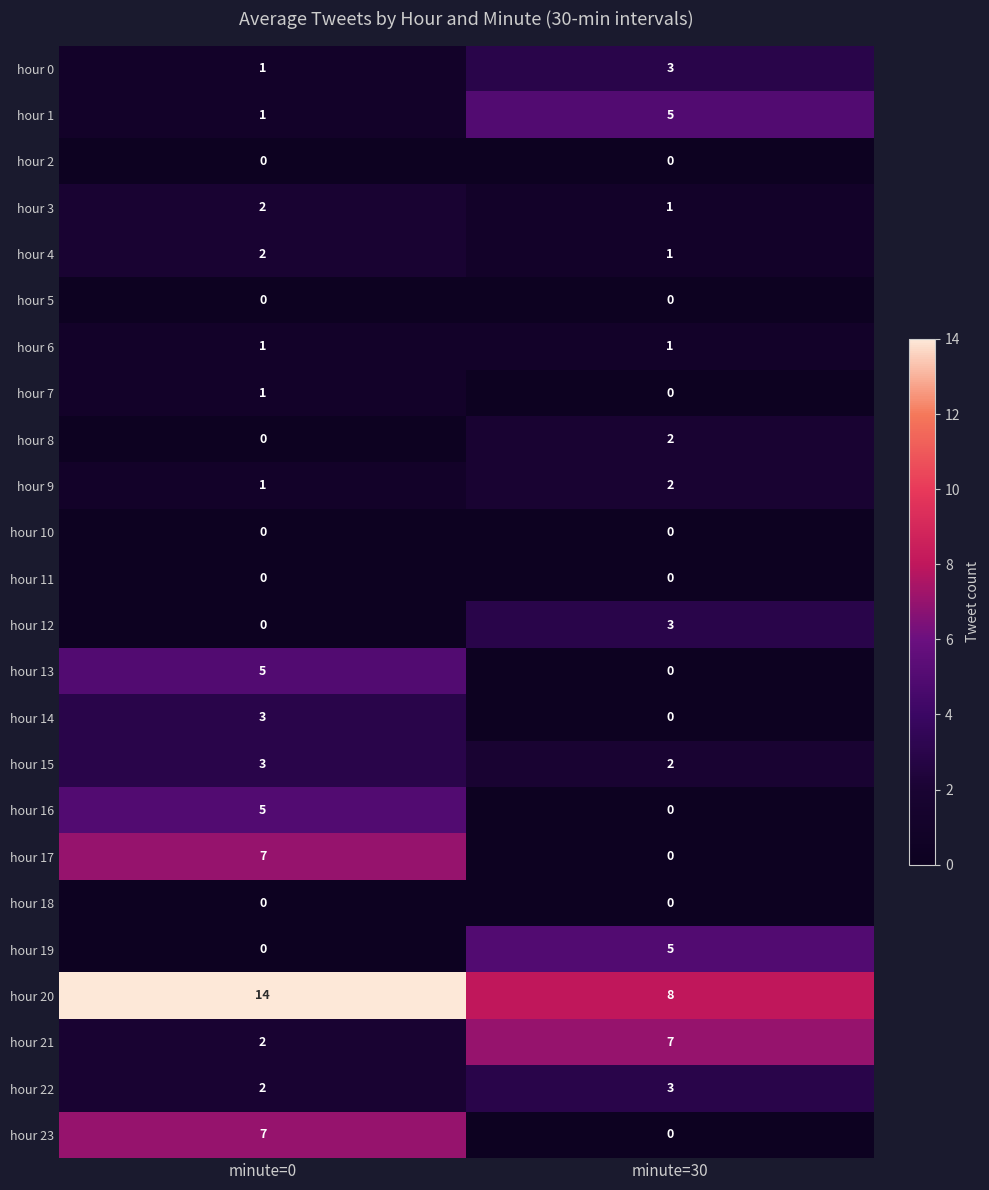

Where is hour 14 nearest to the value 1?

minute=30